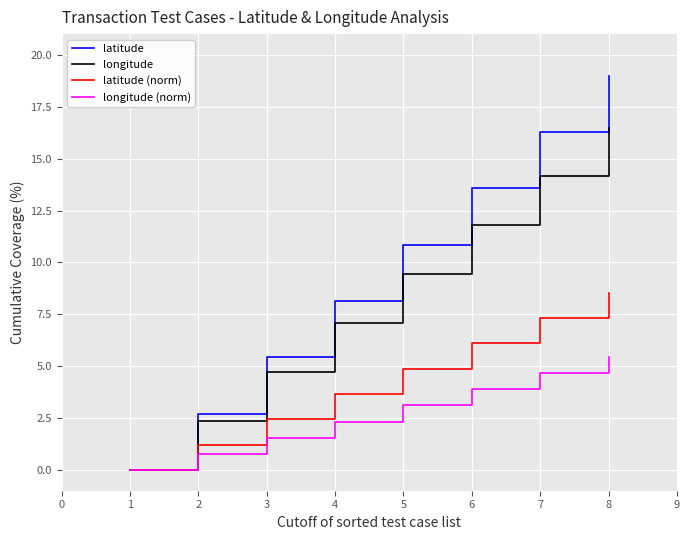

Is it true that latitude (norm) equals 4.9 at 5?

True